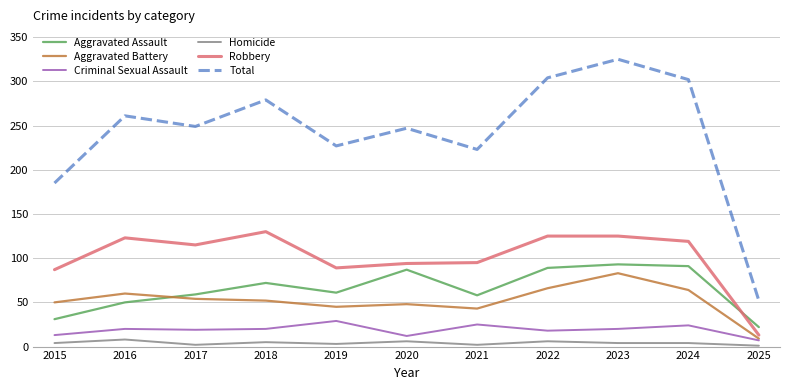

True or false: Total has a value of 86 at 2017.

False